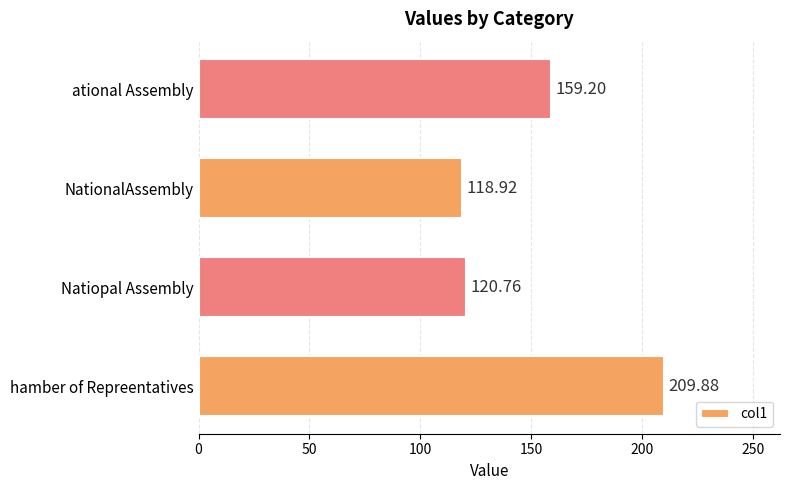

What is the change in value from hamber of Repreentatives to Natiopal Assembly?

-89.1